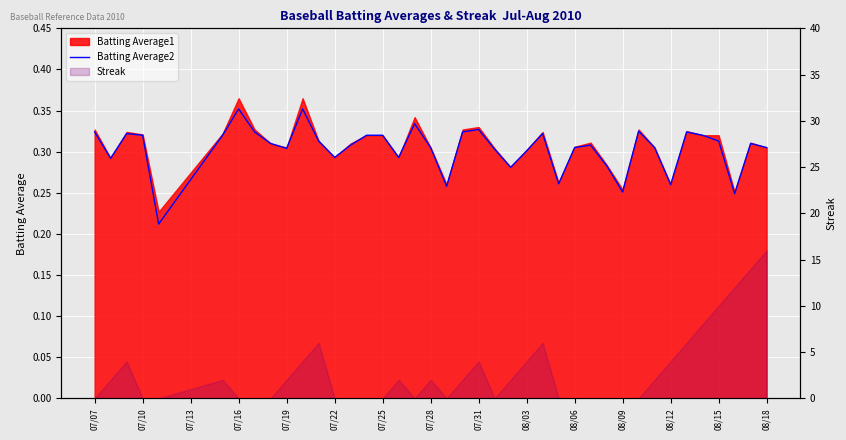

How many lines are shown in the chart?

1